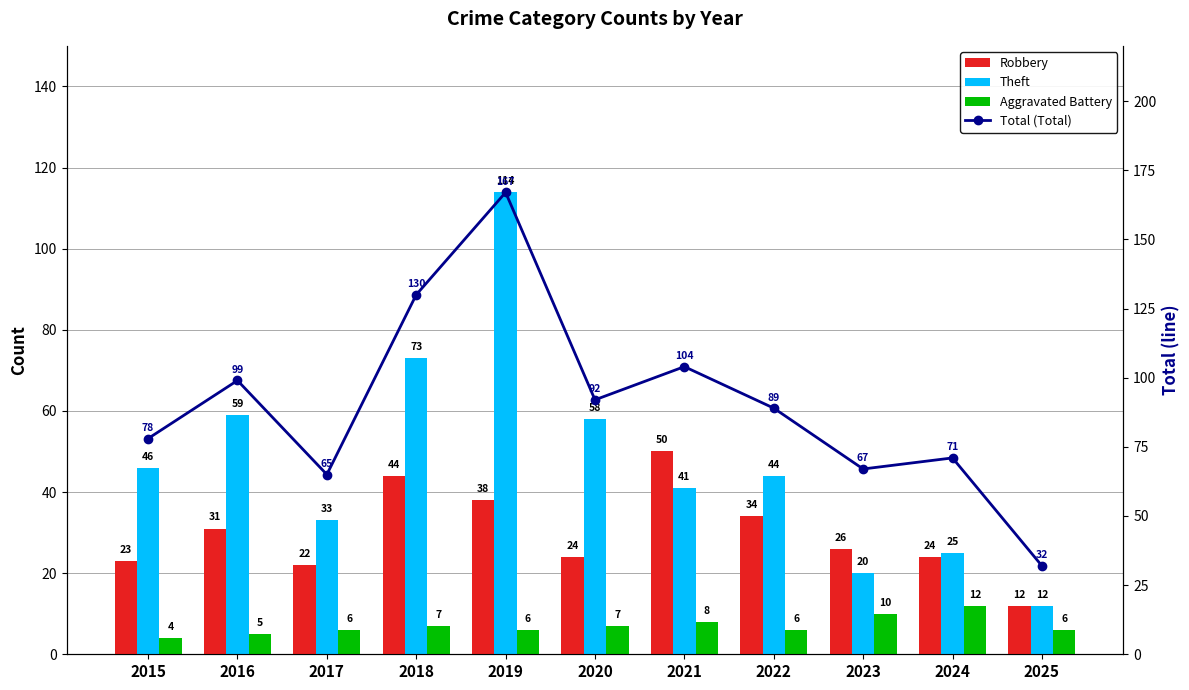

At which label does Aggravated Battery first exceed 6?

2018